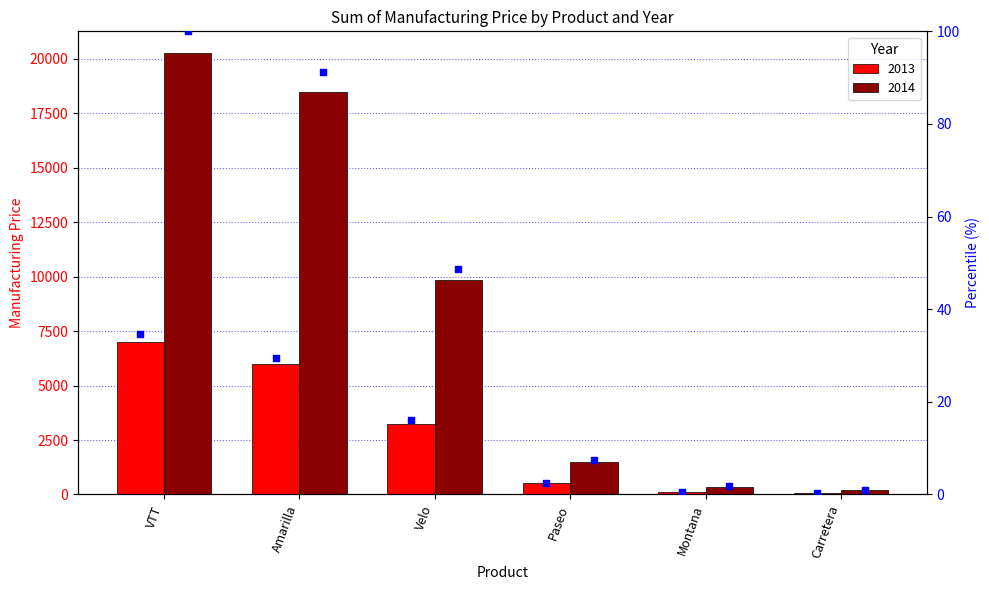

Which series has the largest Y range (max minus min)?

2014 percentile